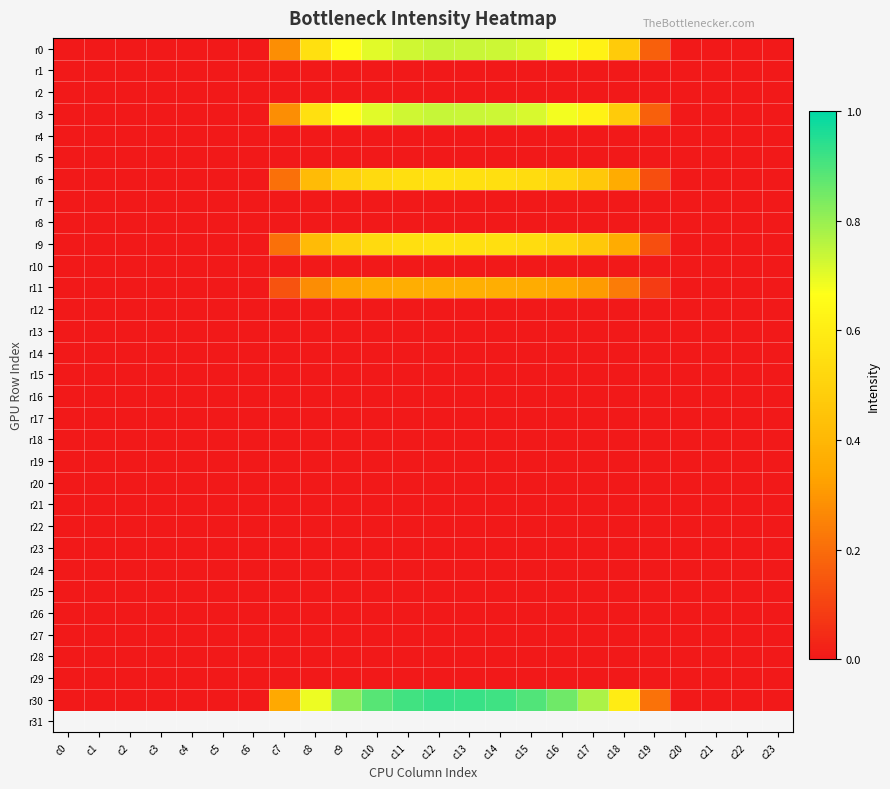

Which series has the largest total across all categories?

r30